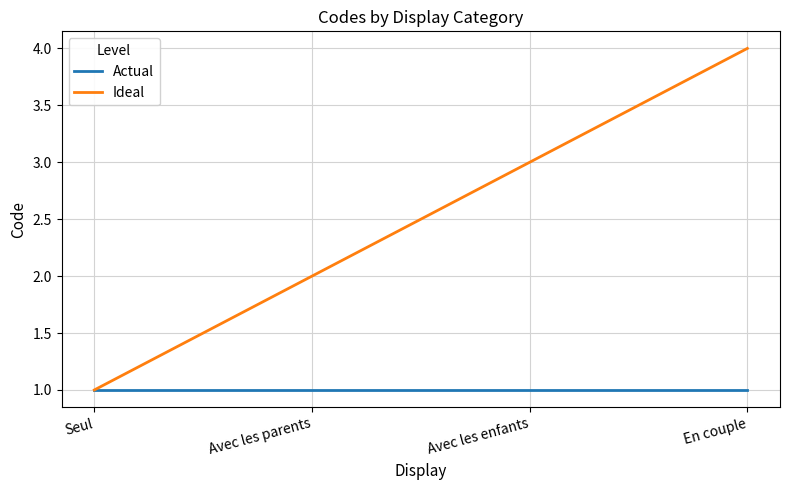

Reading left to right, transcribe all the data shown in this chart.

Actual: 1	1	1	1
Ideal: 1	2	3	4